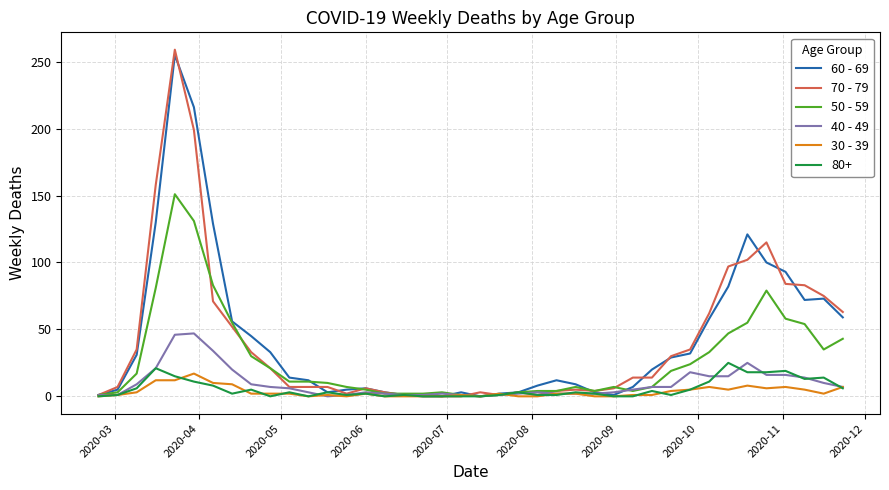

What is the greatest value displayed?

259